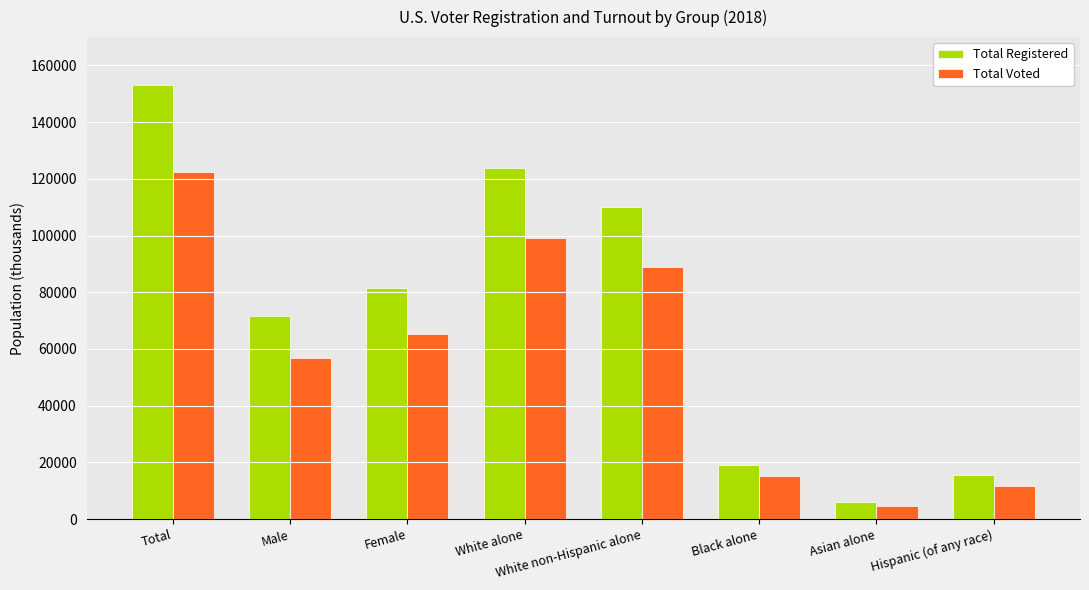

Which series has the widest spread of values?

Total Registered